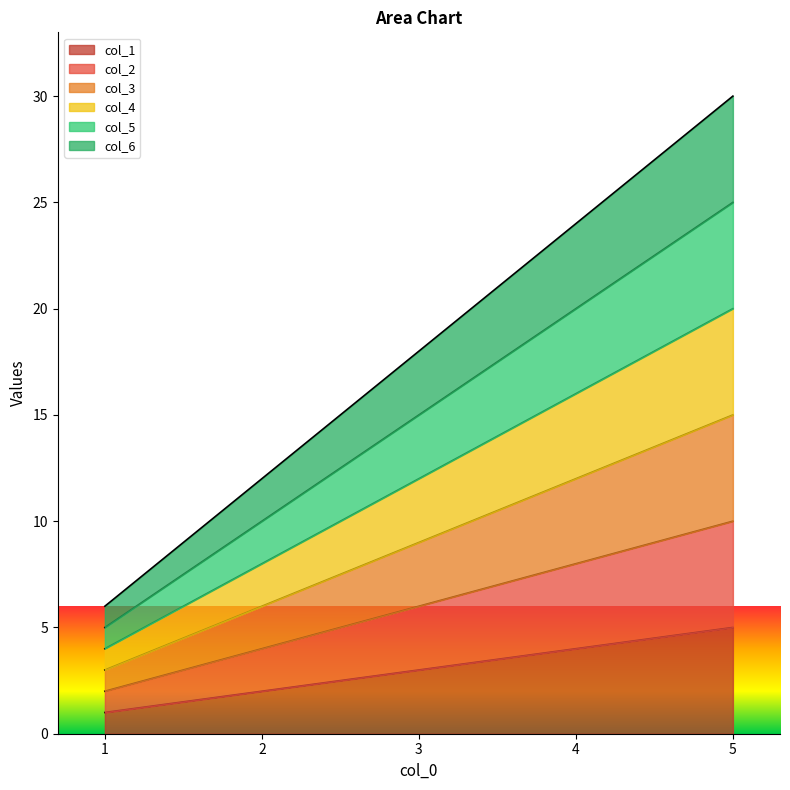

What is the difference between the maximum and minimum values in the col_2 series?

8